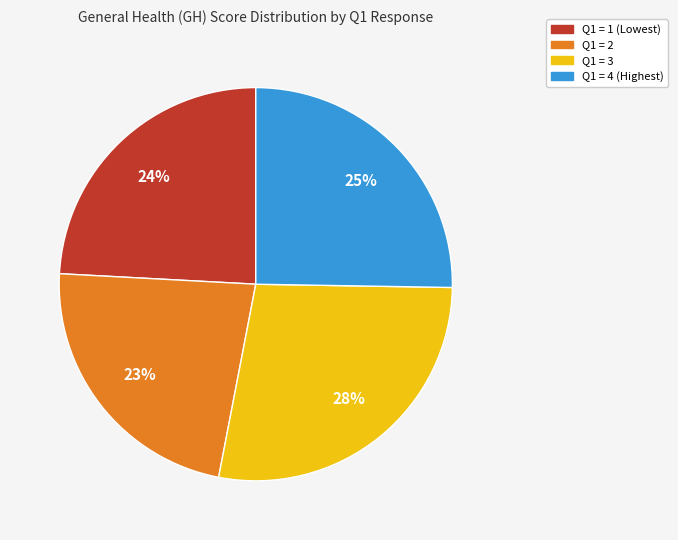

To the nearest percent, what is the difference between the largest and smallest slice percentages?

5%